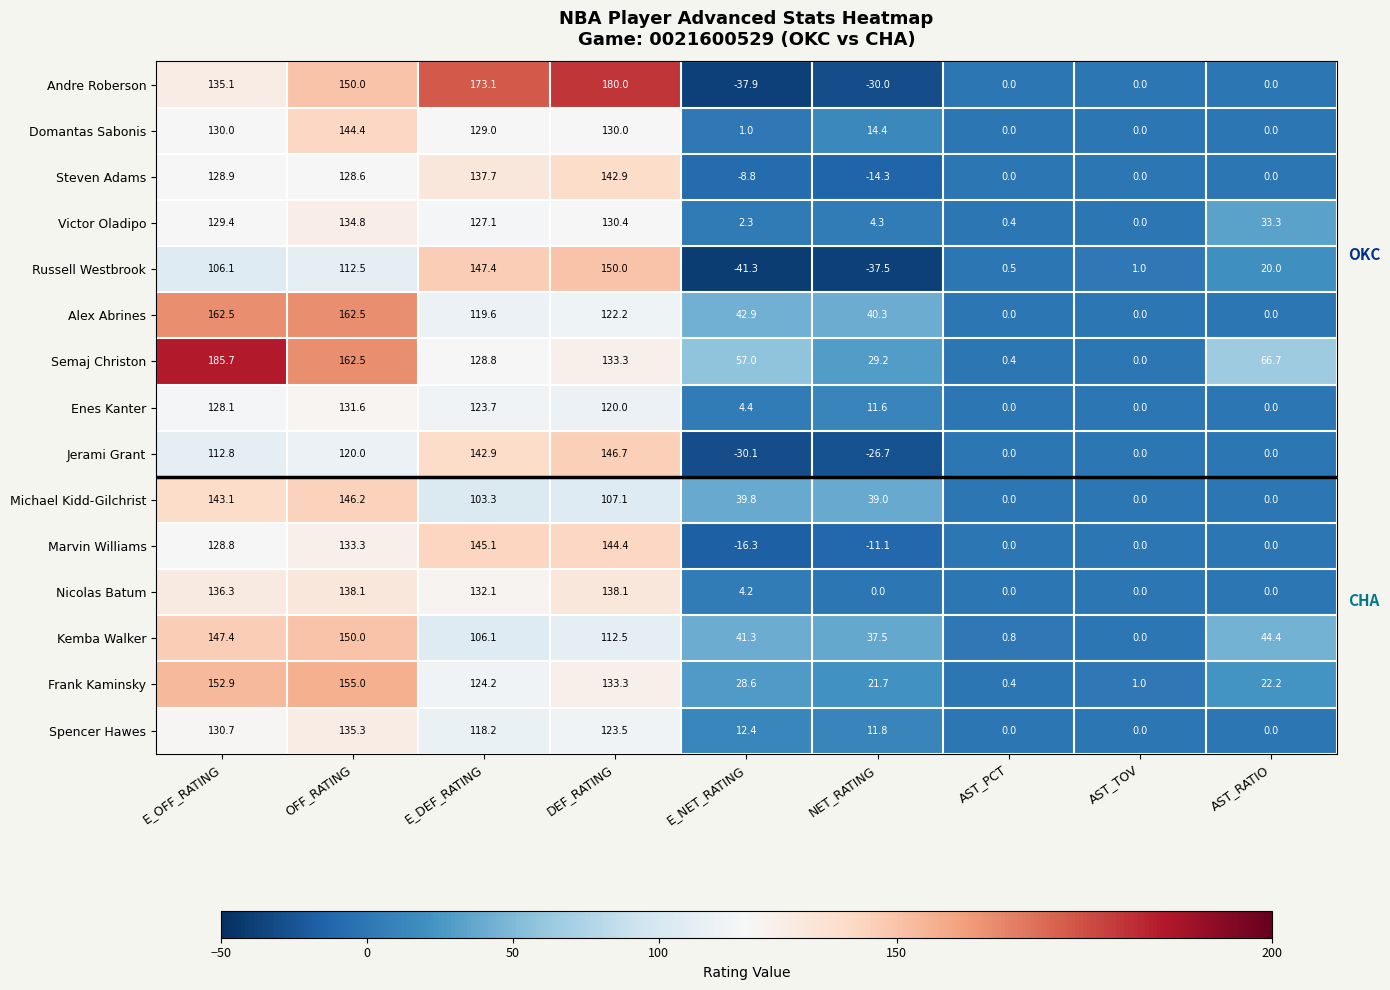

At which label is Kemba Walker closest to 75?

AST_RATIO